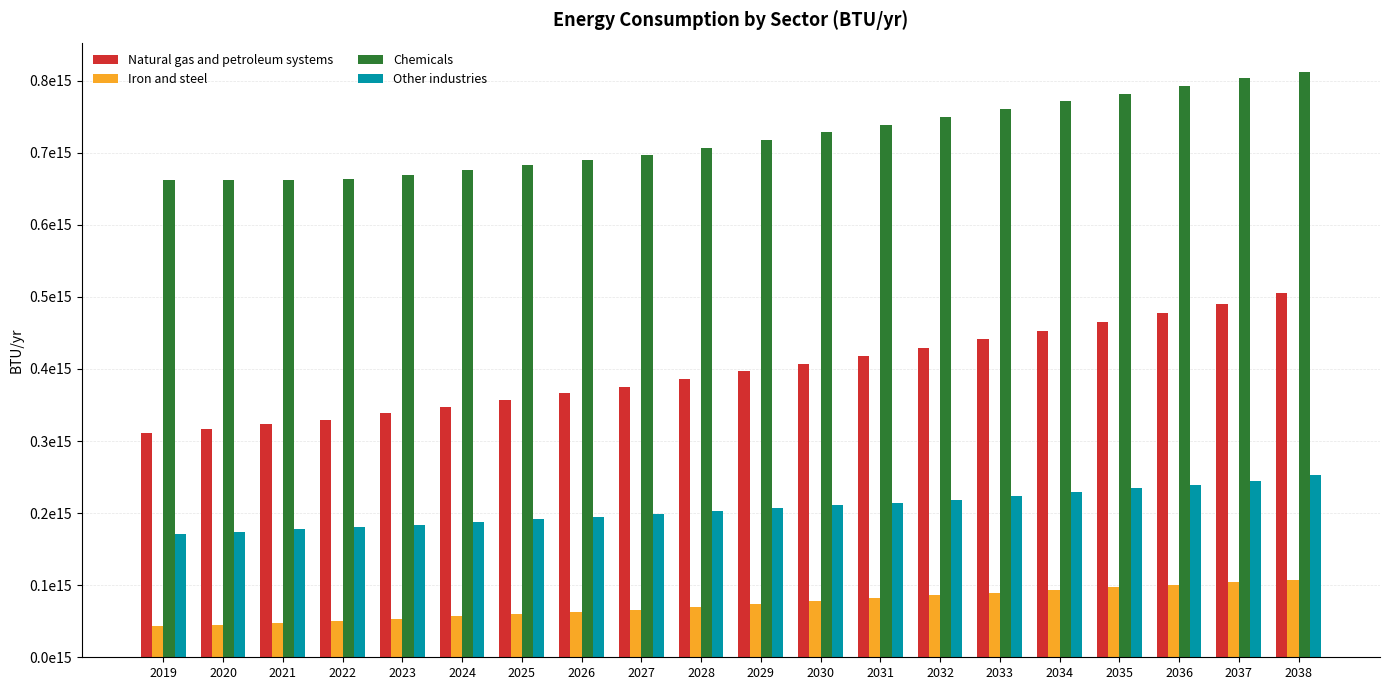

Does the chart contain stacked bars?

No